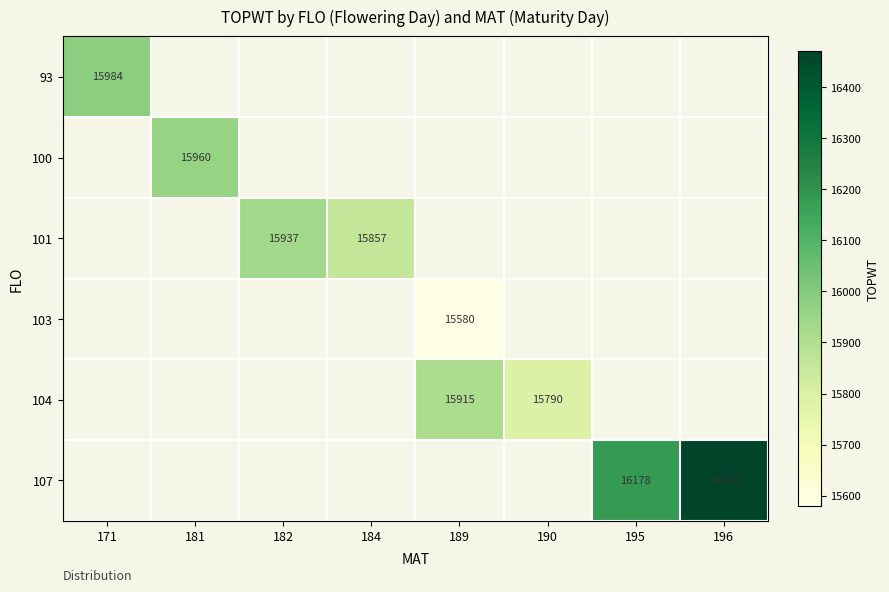

At how many categories does at least one series exceed 15731?

8